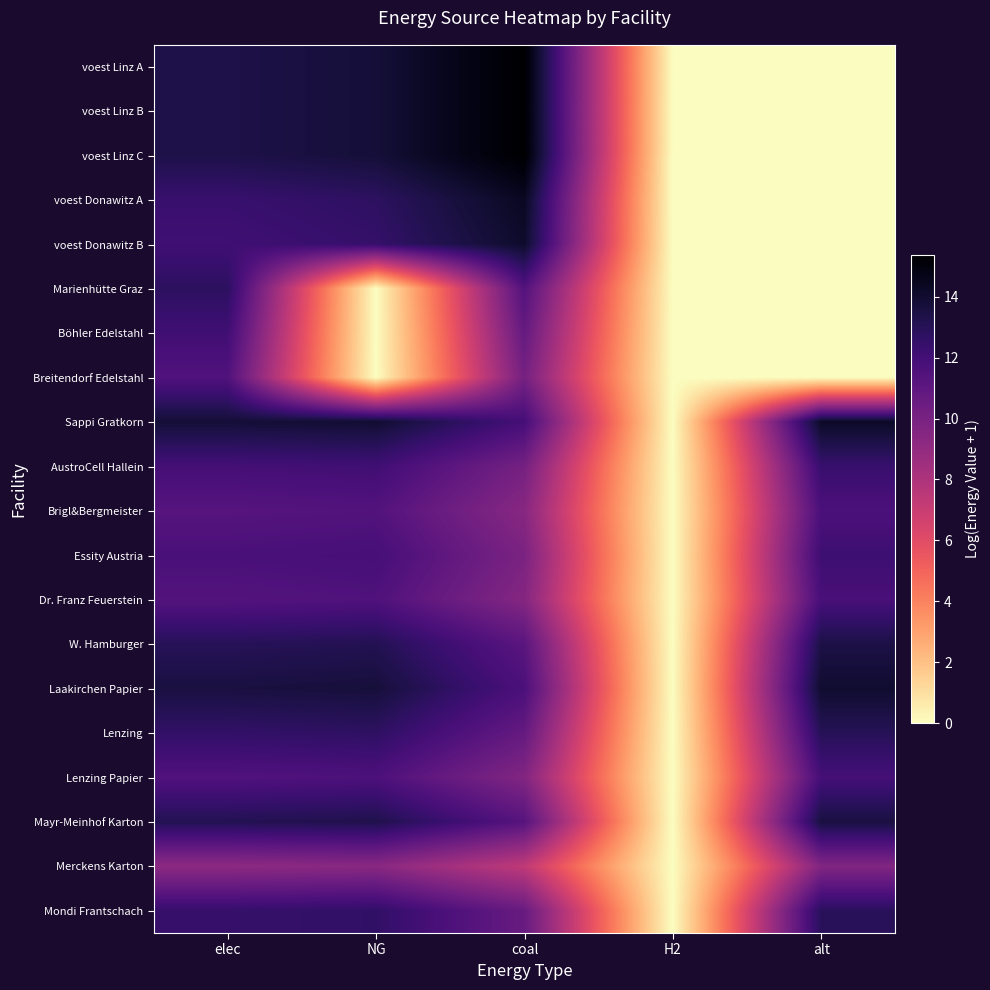

What is the total value across all series at NG?

213.9